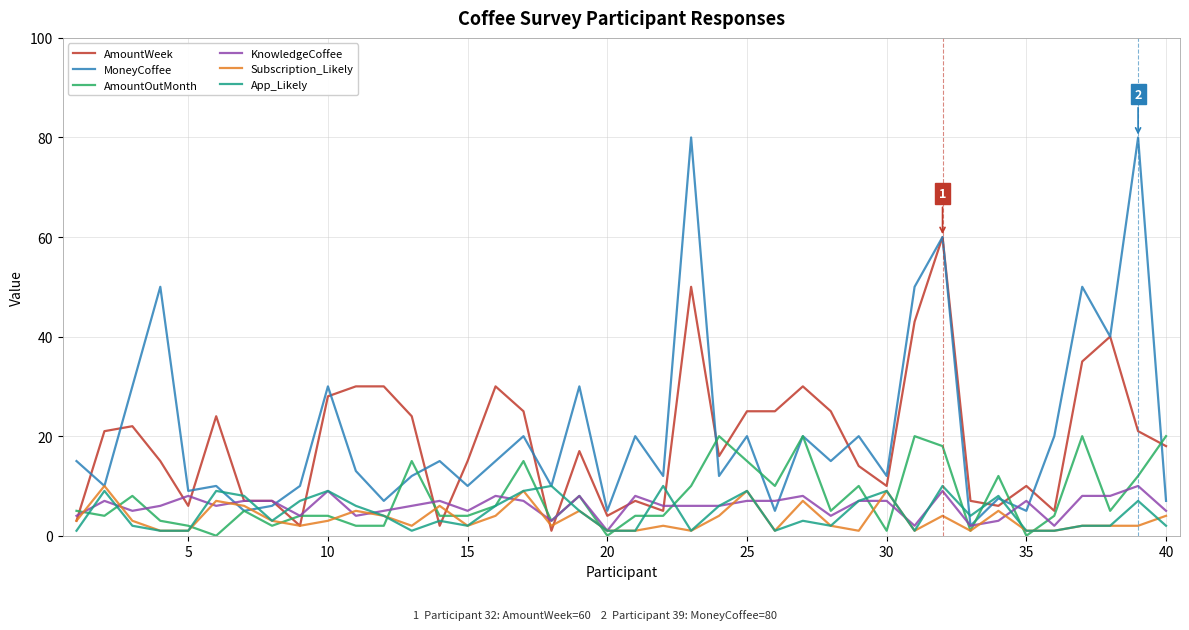

What are all the series names shown in the legend?

AmountWeek, MoneyCoffee, AmountOutMonth, KnowledgeCoffee, Subscription_Likely, App_Likely